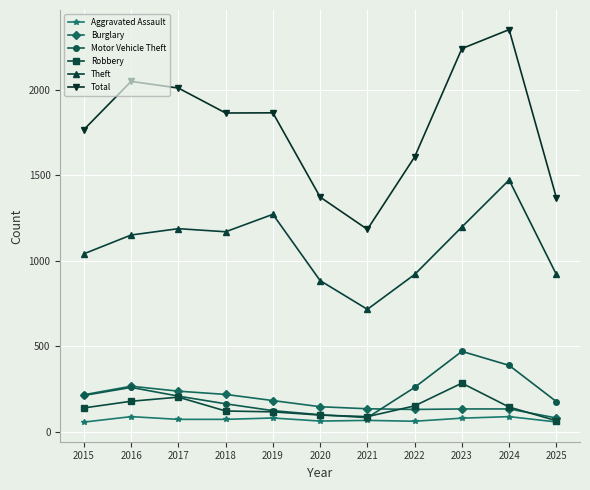

Which series has the widest spread of values?

Total